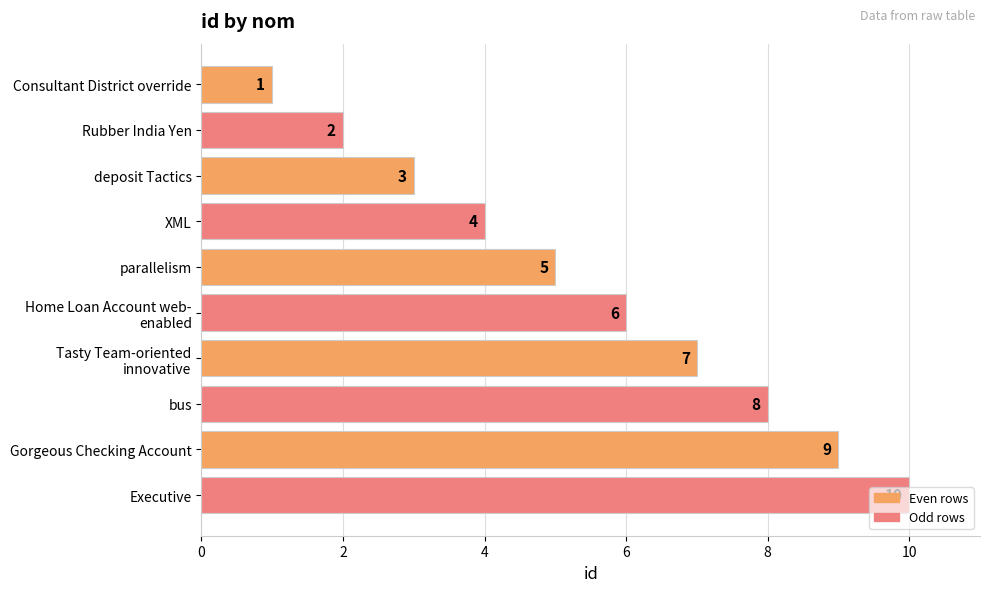

Between deposit Tactics and parallelism, which is larger?

parallelism